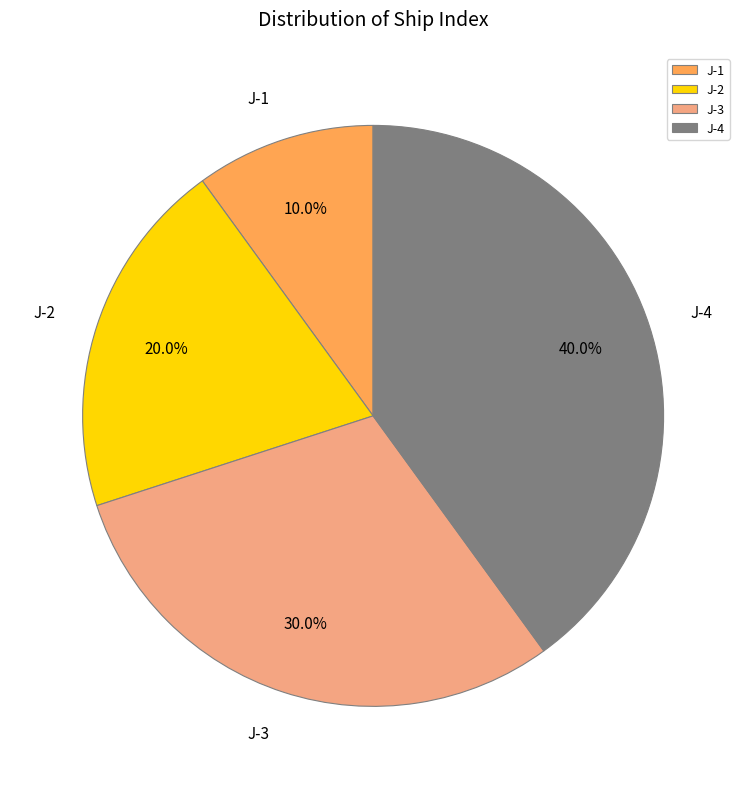

How many segments does this pie chart have?

4